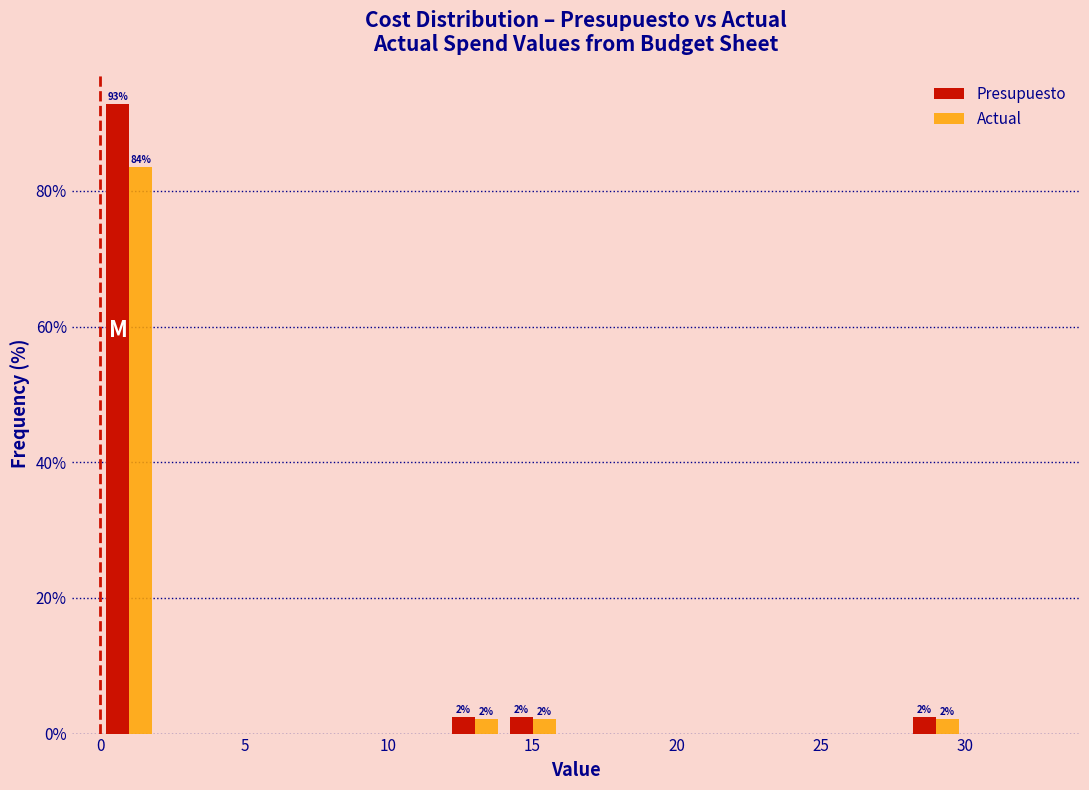

In the Actual series, which range on the x-axis has the tallest bar?

0 to 2